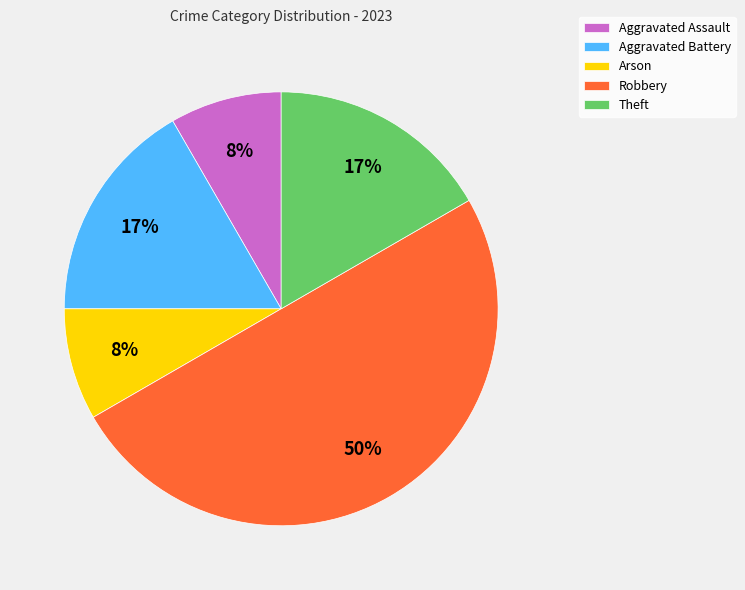

The Arson slice represents 1% of the pie. True or false?

False